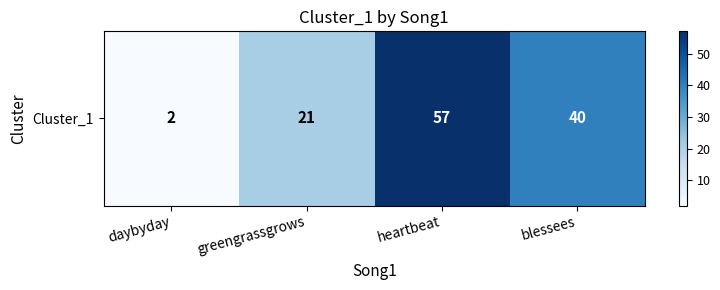

The value at greengrassgrows is 21. True or false?

True